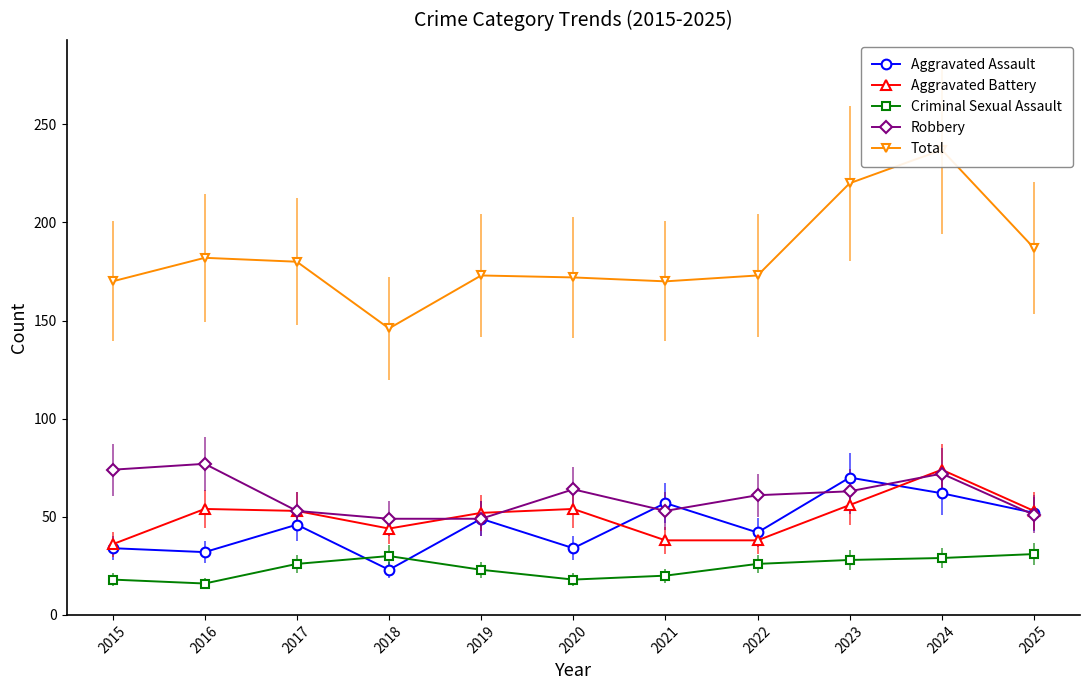

What is the lowest value of the Robbery series?

49